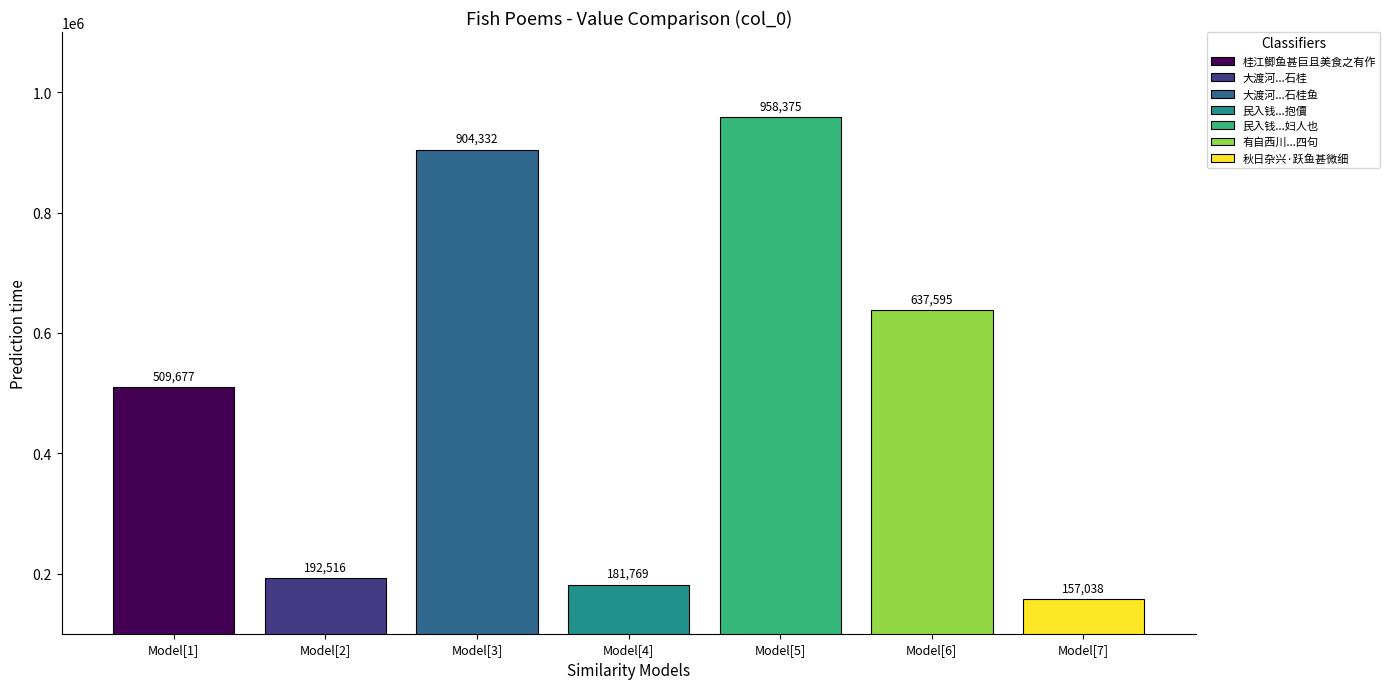

What is the difference between the highest and lowest values at Model[4]?

801337